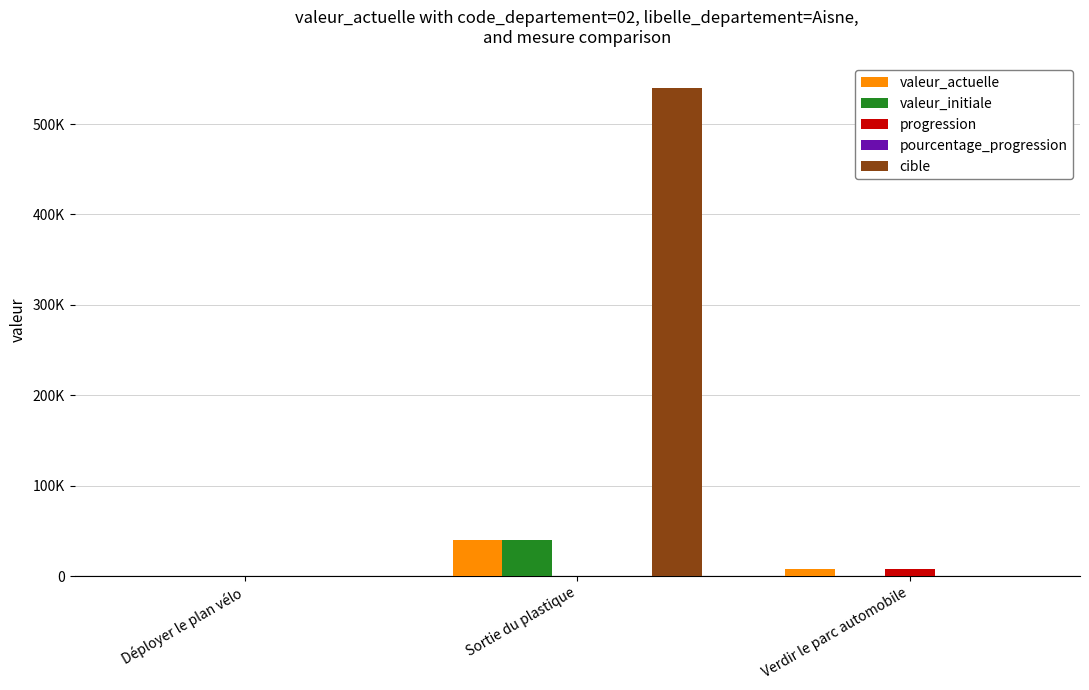

What is the difference between the cible values at Déployer le plan vélo and Sortie du plastique?

539644